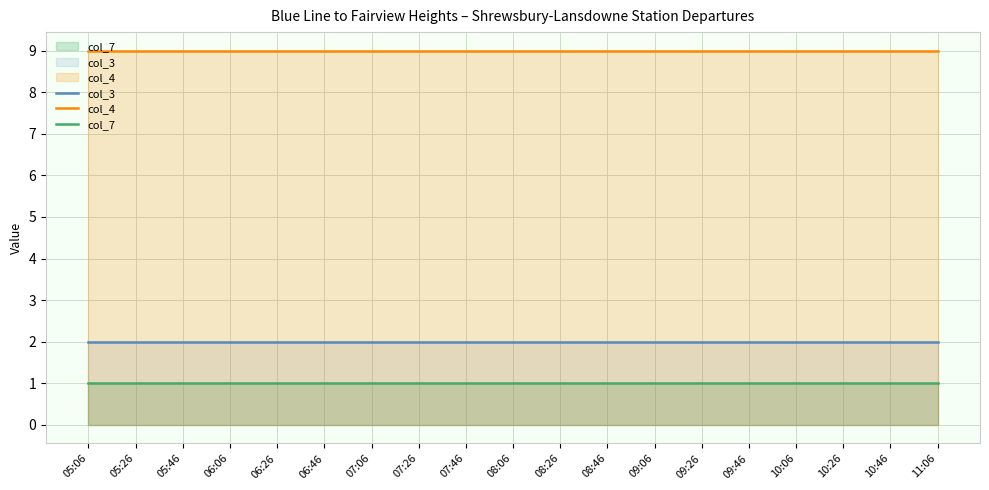

Reading left to right, transcribe all the data shown in this chart.

col_3: 2	2	2	2	2	2	2	2	2	2	2	2	2	2	2	2	2	2	2
col_4: 9	9	9	9	9	9	9	9	9	9	9	9	9	9	9	9	9	9	9
col_7: 1	1	1	1	1	1	1	1	1	1	1	1	1	1	1	1	1	1	1